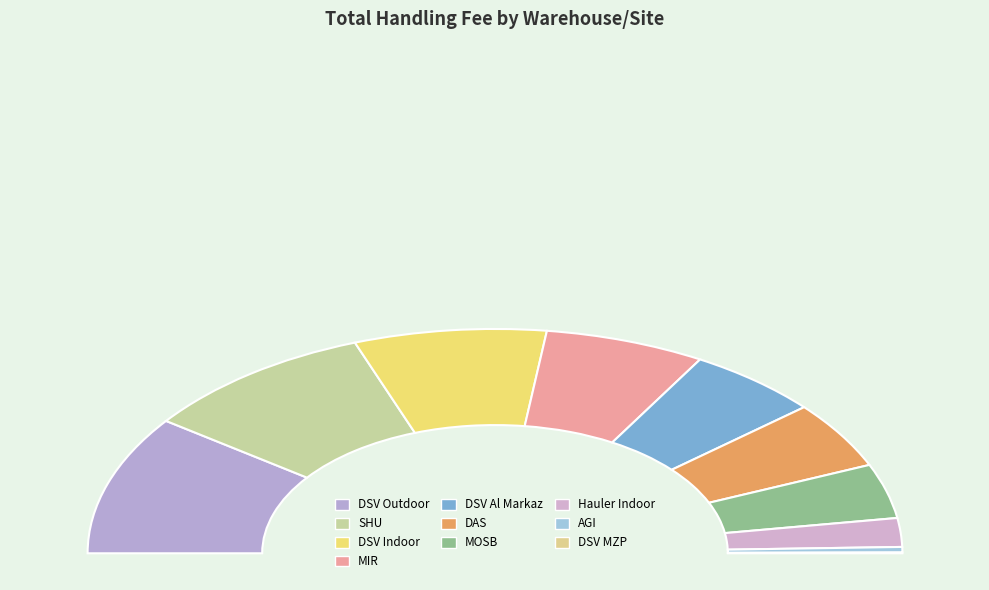

Is DAS the majority of the pie?

No